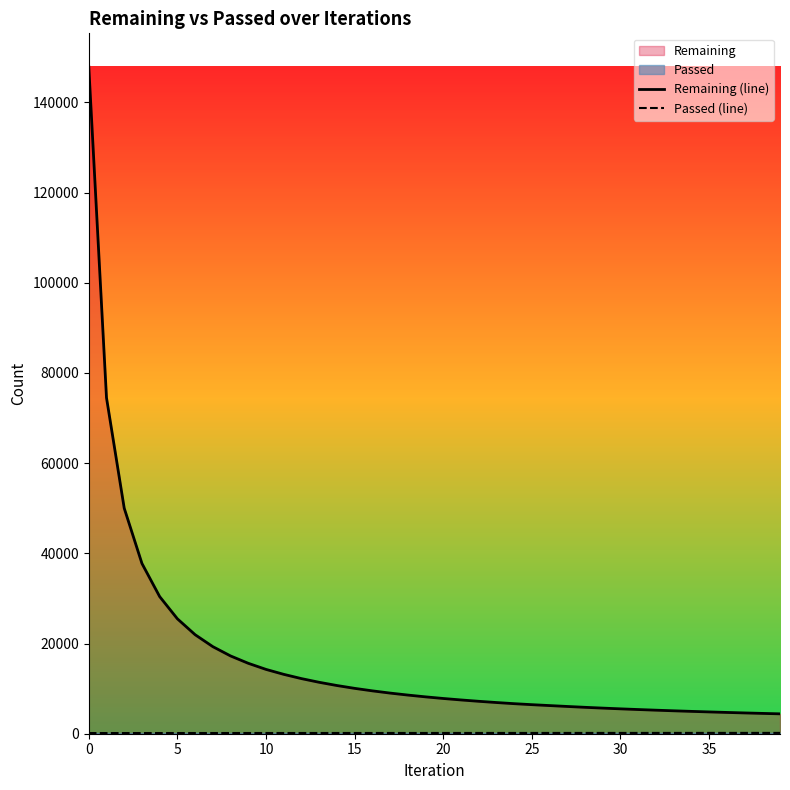

The value of Remaining (line) at 28 is 9053. True or false?

False